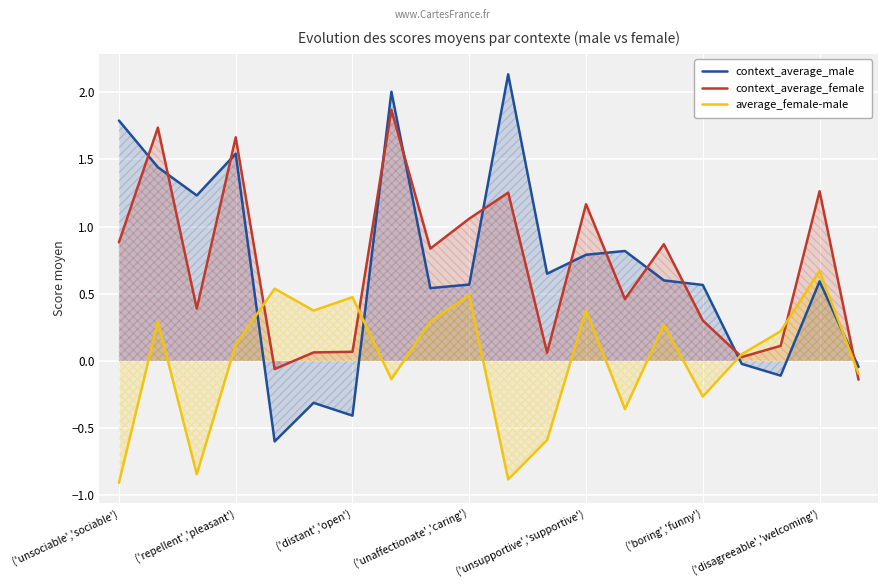

What is the spread (max minus min) of values at 10?

3.0